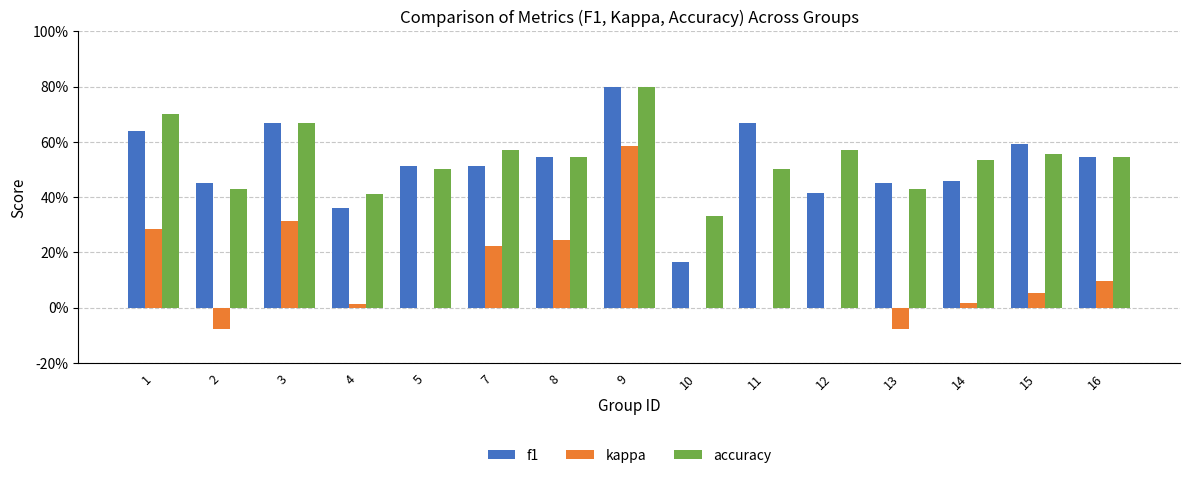

Which series has the largest range (max minus min)?

kappa